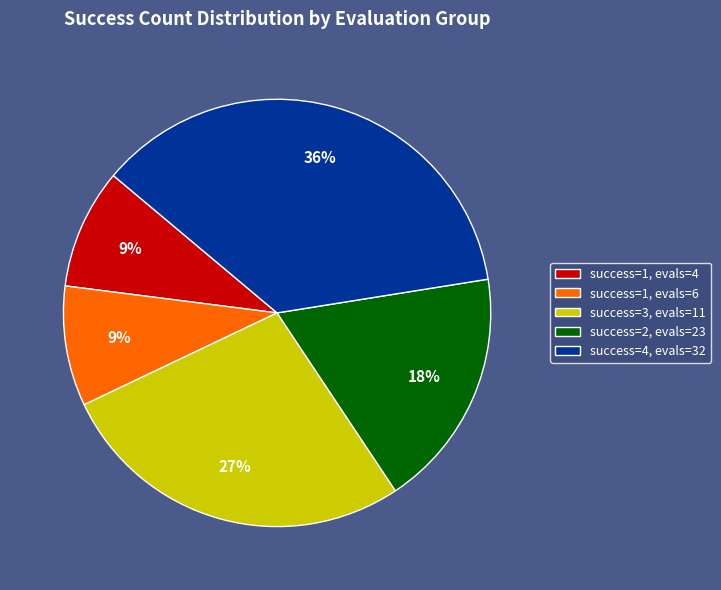

How many slices are in this pie chart?

5